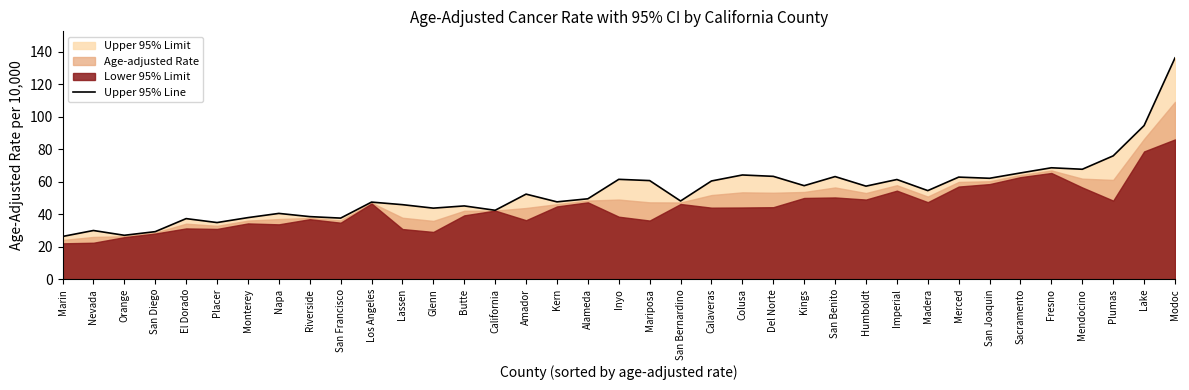

What is the difference between the maximum and minimum values?

109.9